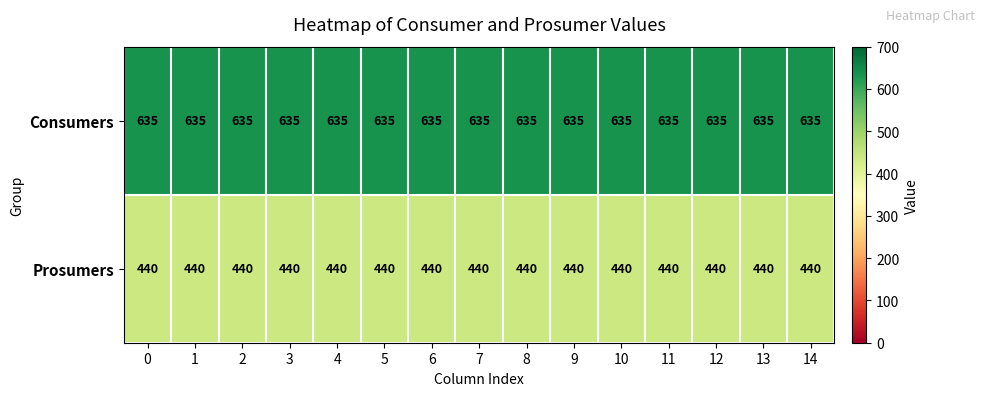

Rank the series by their maximum value, from highest to lowest.

Consumers, Prosumers